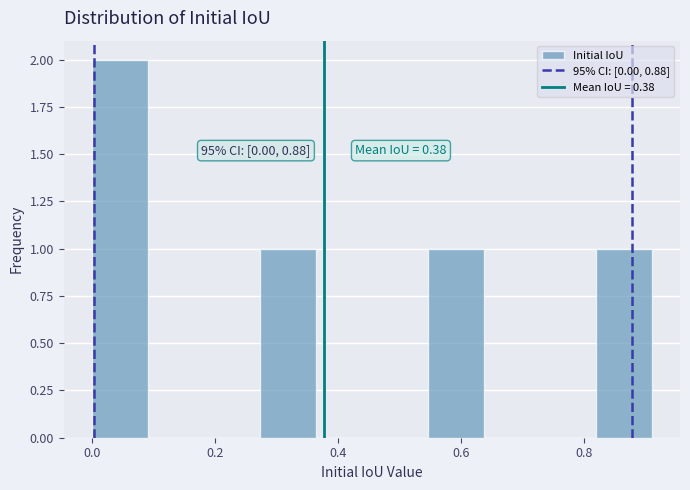

Which range on the x-axis has the tallest bar?

0.00 to 0.10